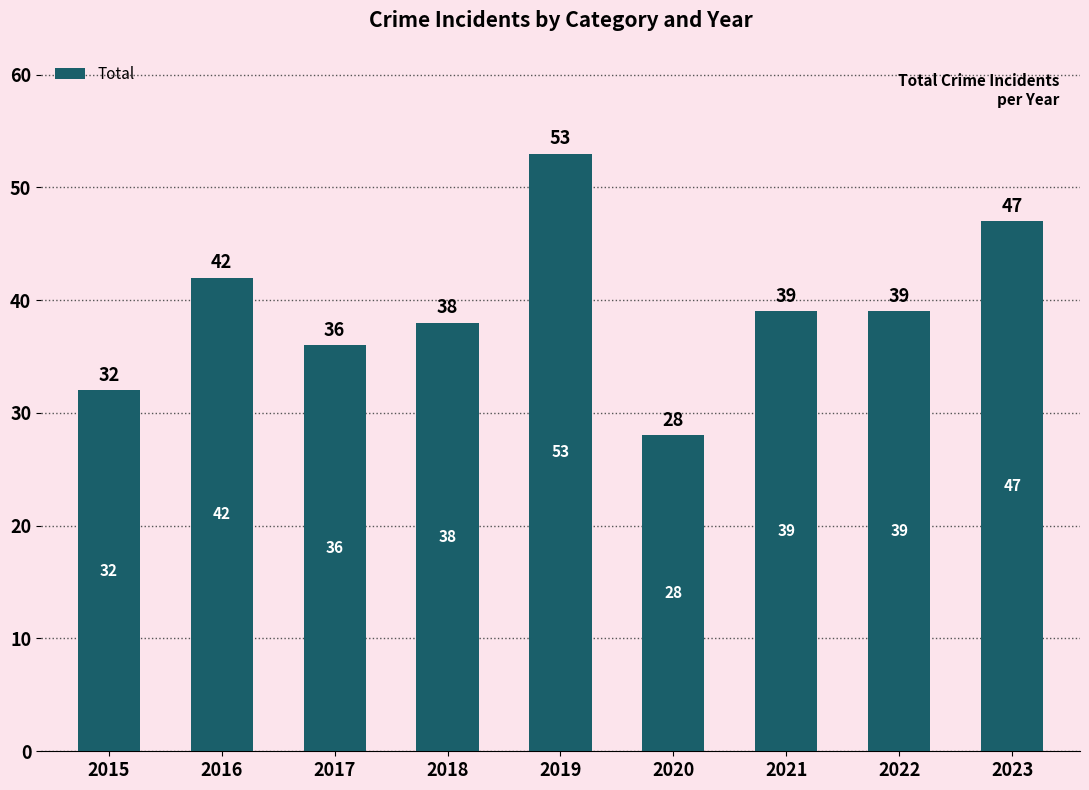

What is the ratio of the value at 2023 to the value at 2017?

1.3